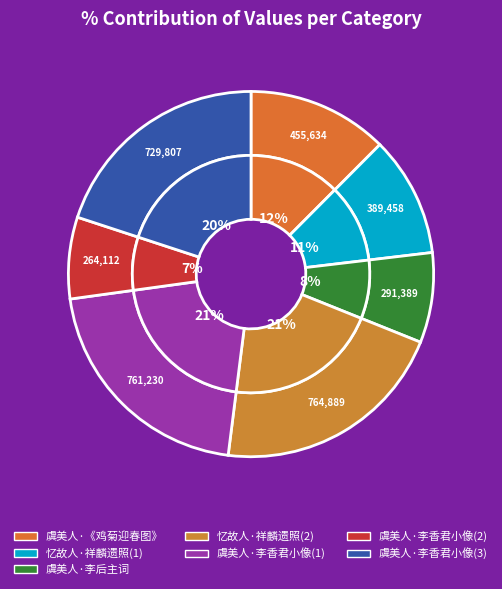

Does 虞美人·题李后主词 represent more than half of the total?

No